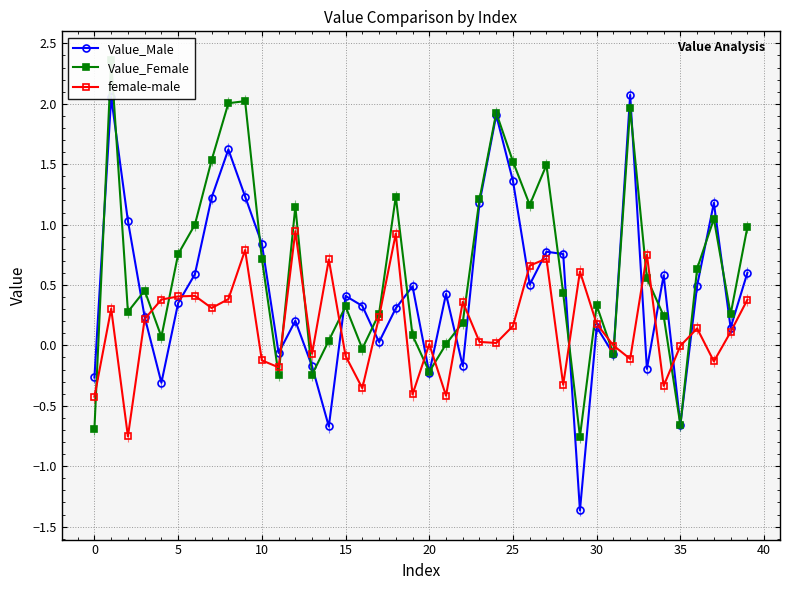

True or false: Value_Female and female-male cross at least once.

True